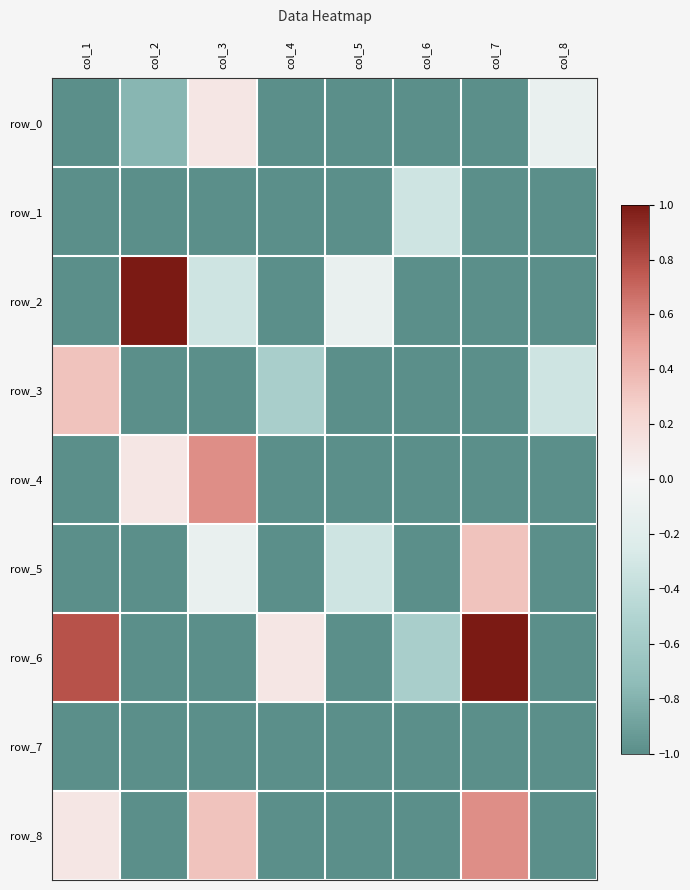

How many values in row_4 are below zero?

6